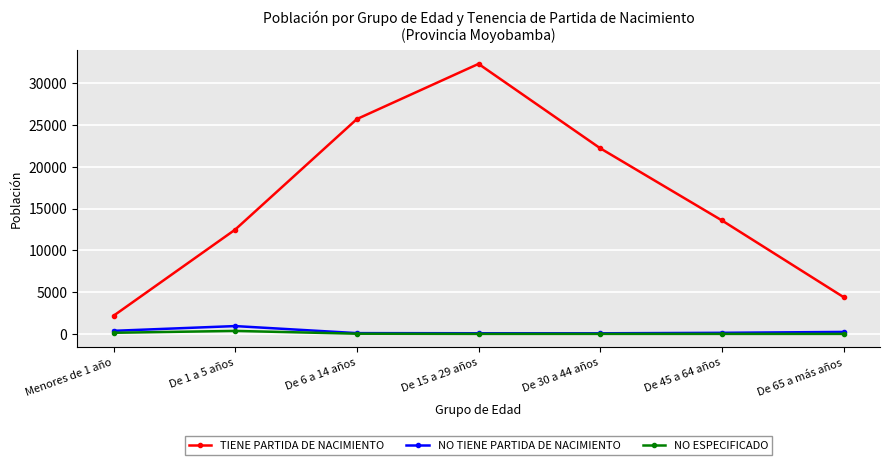

What is the label of the 1st point from the right?

De 65 a más años